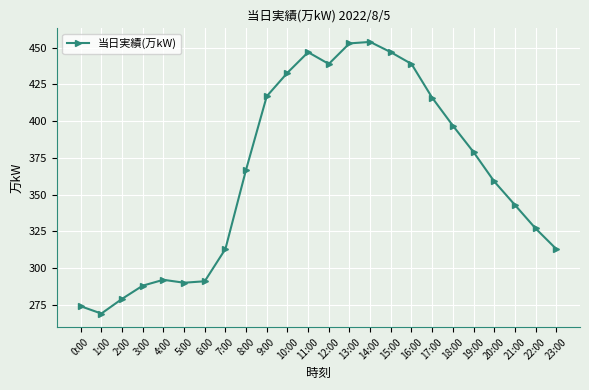

How many data points does each series have?

24